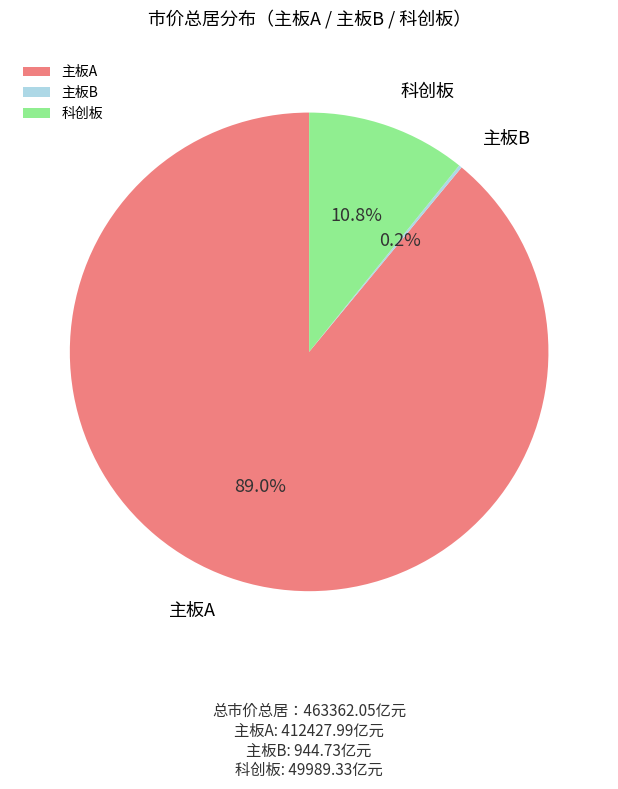

Which category has the biggest portion of the pie?

主板A